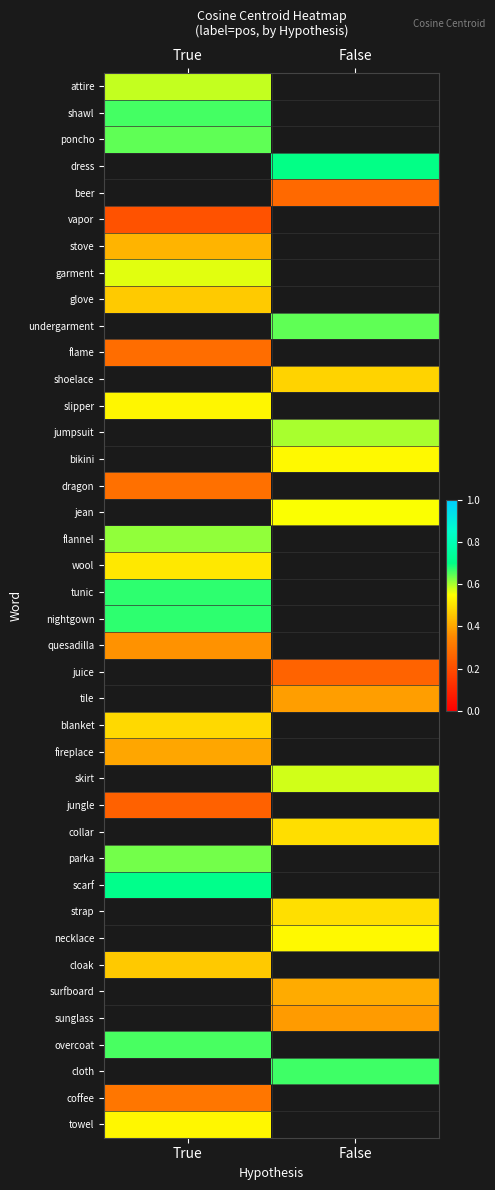

How many distinct data groups are displayed?

40